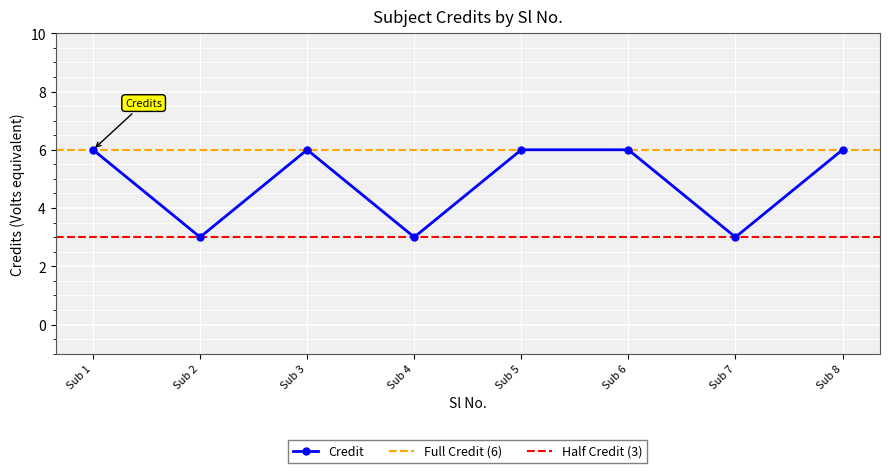

What is the difference between the second highest and minimum values?

3